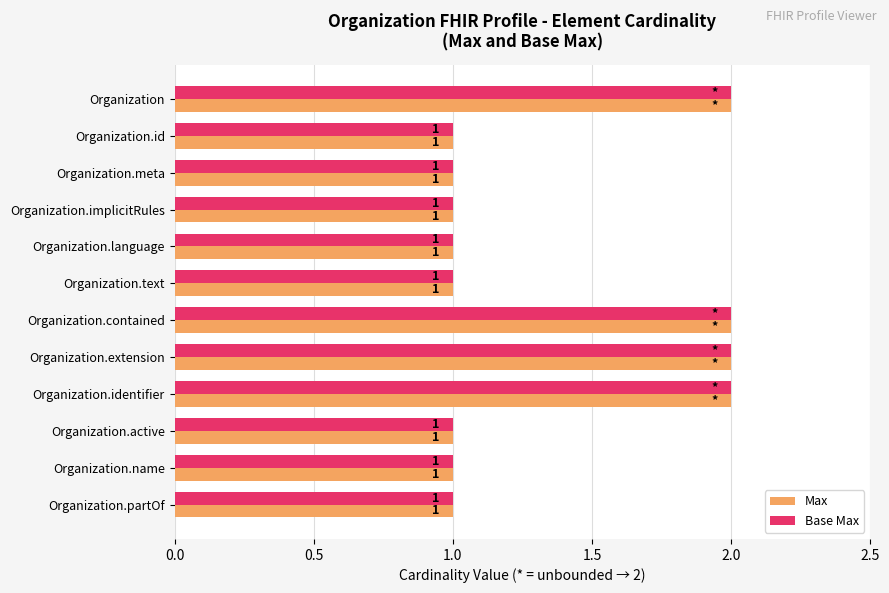

What is the total value across all series at Organization?

4